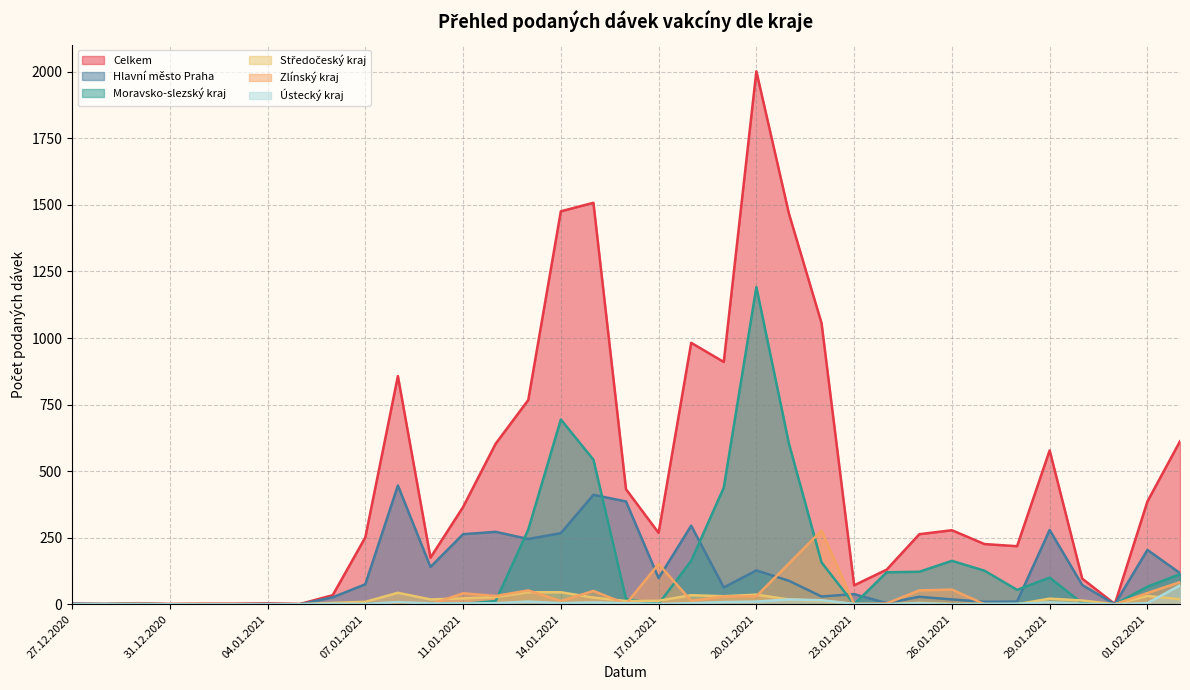

Is it true that Ústecký kraj equals 0 at 31.01.2021?

True